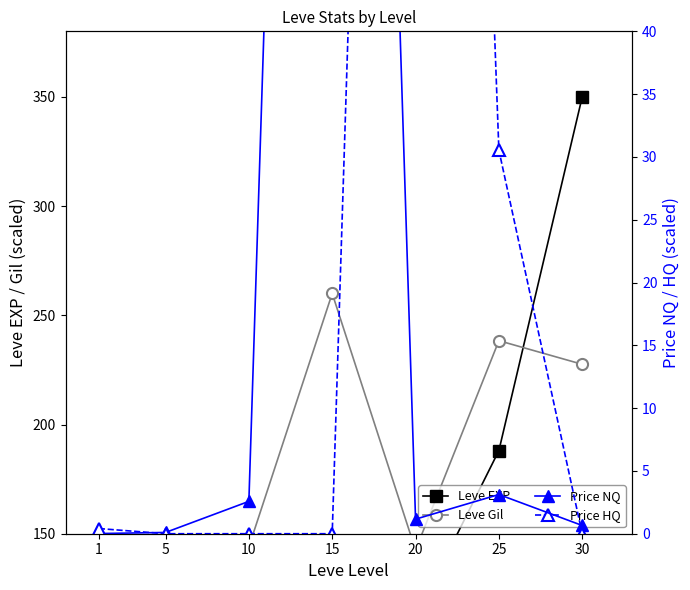

Reading left to right, transcribe all the data shown in this chart.

Leve EXP: 1=3.3	5=18.6	10=51.6	15=128.1	20=111.6	25=188.0	30=350.0
Leve Gil: 1=55.5	5=68.3	10=144.0	15=260.0	20=142.5	25=238.4	30=227.6
PriceNQ: 1=0.0	5=0.1	10=2.6	15=210.0	20=1.2	25=3.1	30=0.7
PriceHQ: 1=0.4	5=0.0	10=0.0	15=0.0	20=210.0	25=30.5	30=0.0